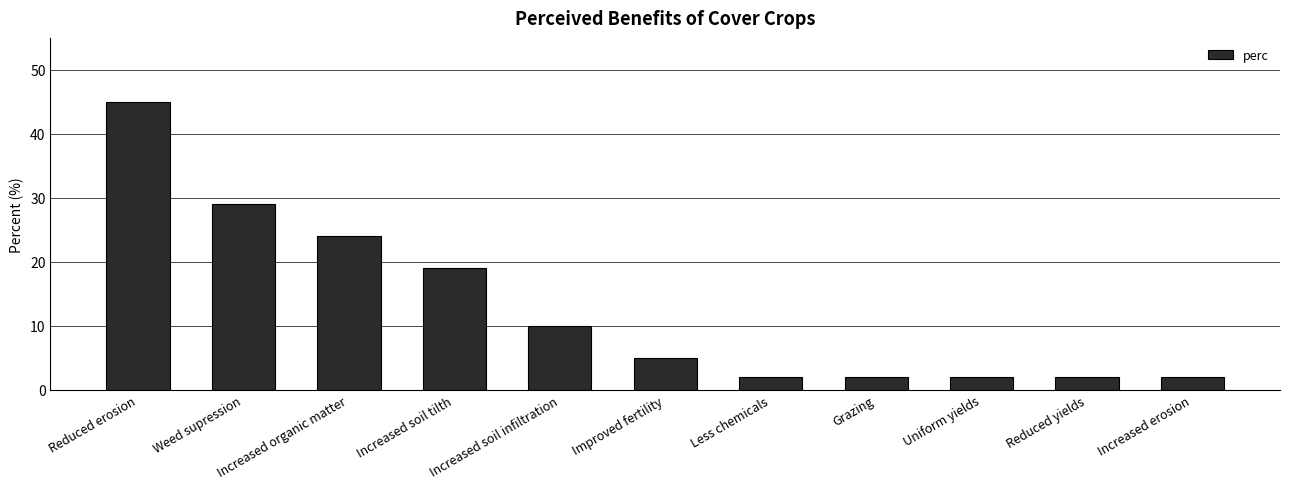

Reading right to left, list all the values displayed in this chart.

Increased erosion=2	Reduced yields=2	Uniform yields=2	Grazing=2	Less chemicals=2	Improved fertility=5	Increased soil infiltration=10	Increased soil tilth=19	Increased organic matter=24	Weed supression=29	Reduced erosion=45